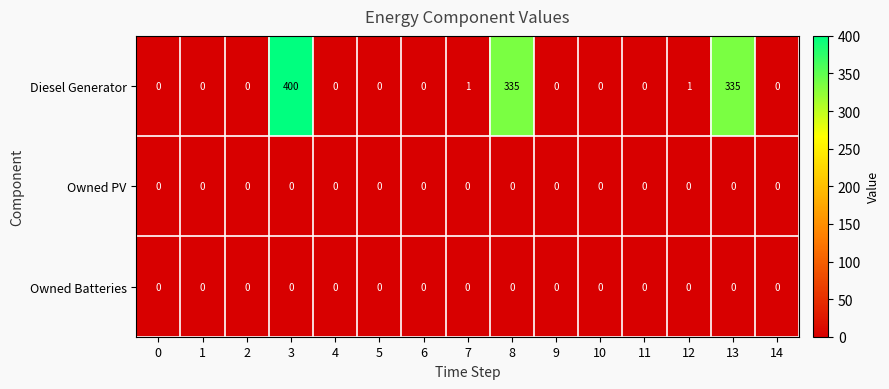

What is the difference between the maximum and minimum values in the Diesel Generator series?

400